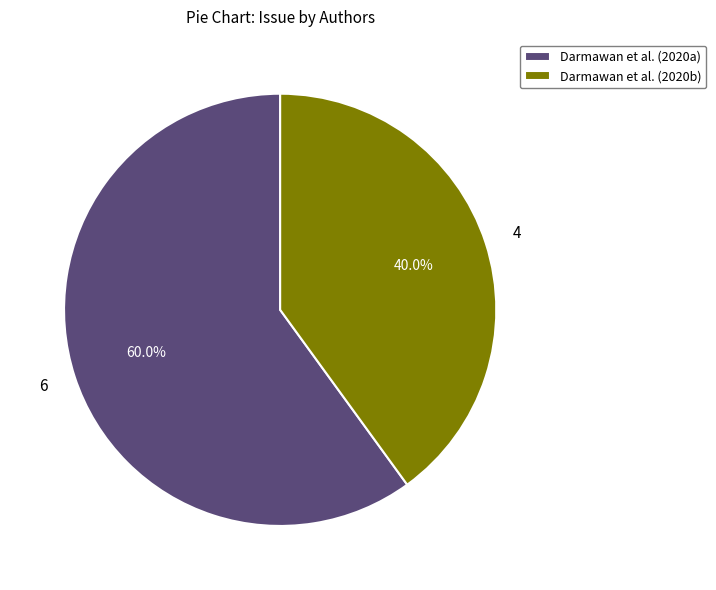

To the nearest percent, what is the difference between the largest and smallest slice percentages?

20%